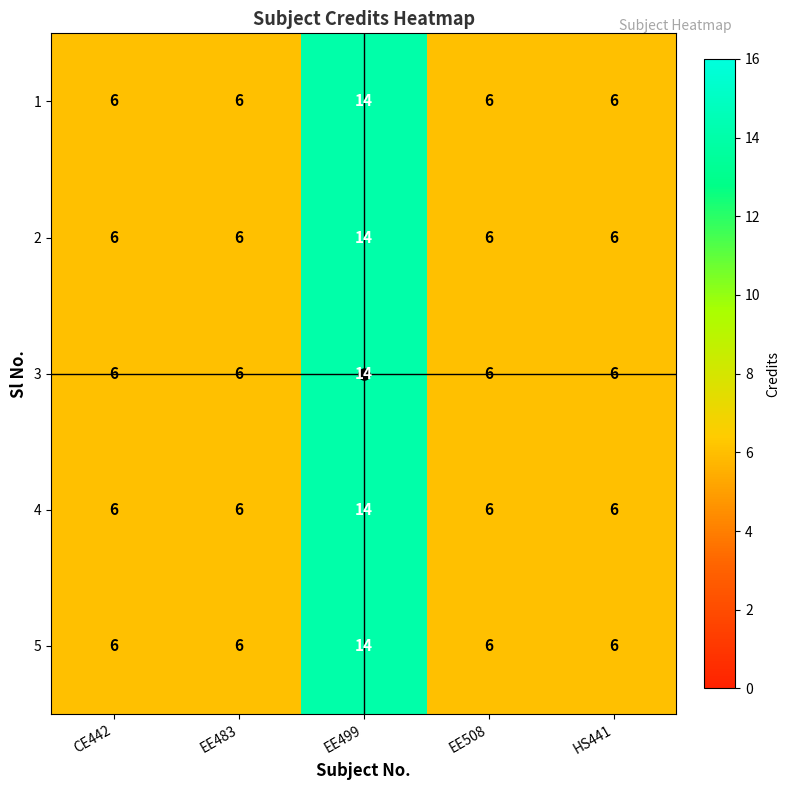

What is the sum of the 1 values at CE442 and EE508?

12